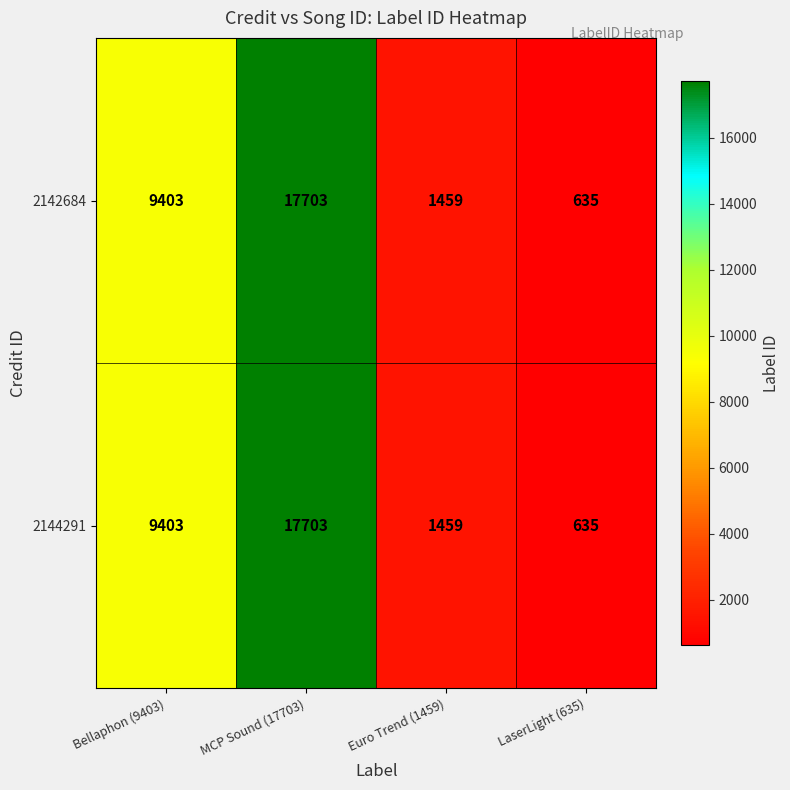

List the labels in order of 2144291 value, smallest first.

LaserLight (635), Euro Trend (1459), Bellaphon (9403), MCP Sound (17703)